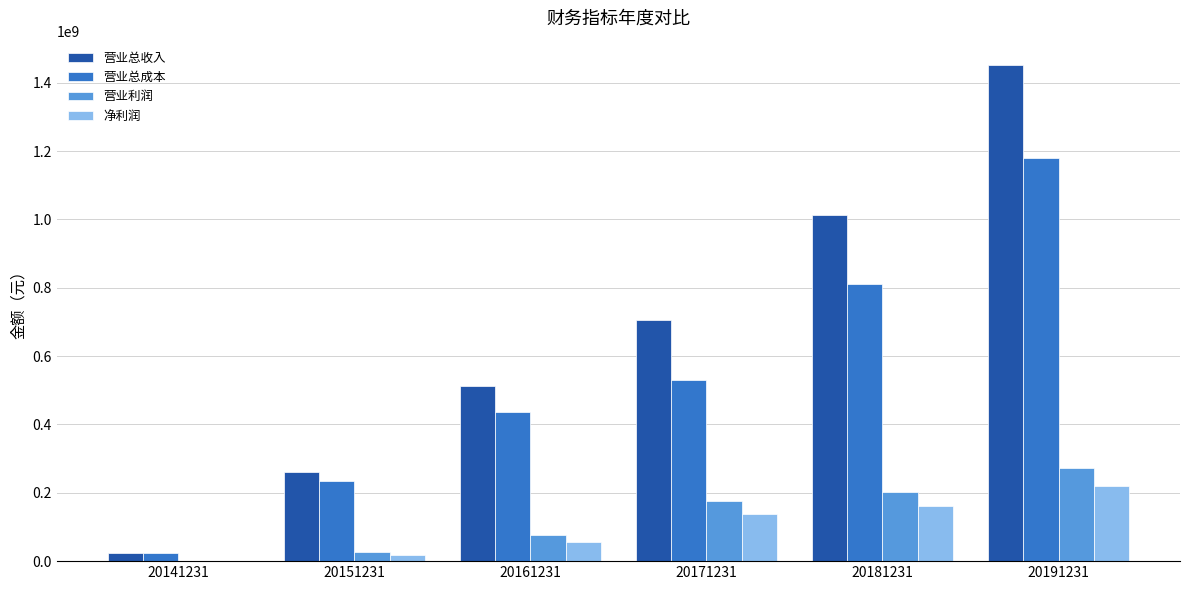

What is the total value across all series at 20181231?

2188612982.4